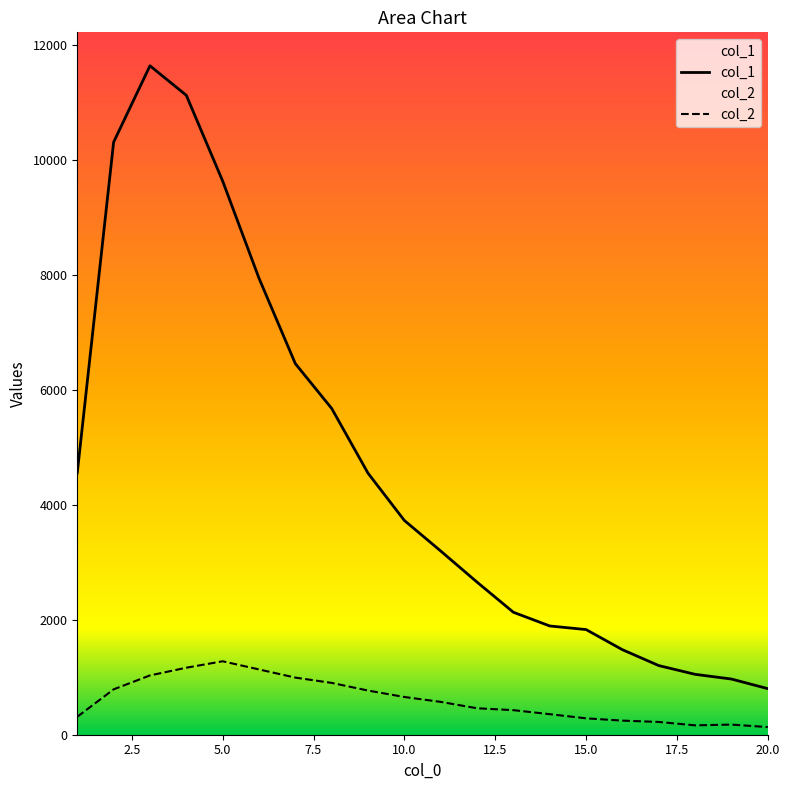

Which has a higher value, 11 or 10?

10